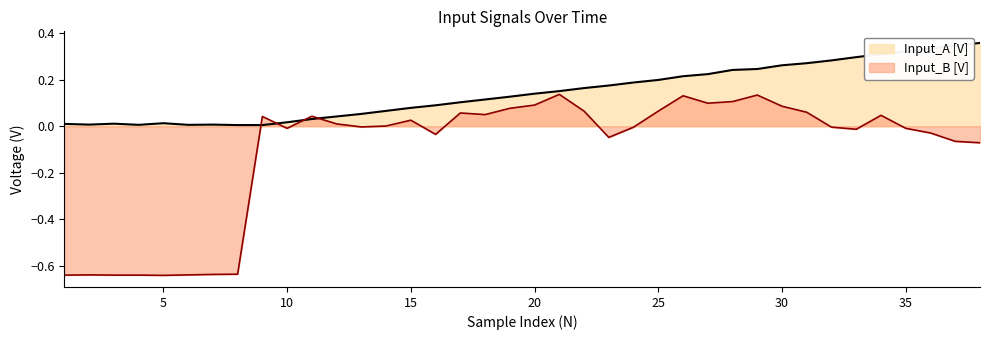

How many lines are shown in the chart?

2